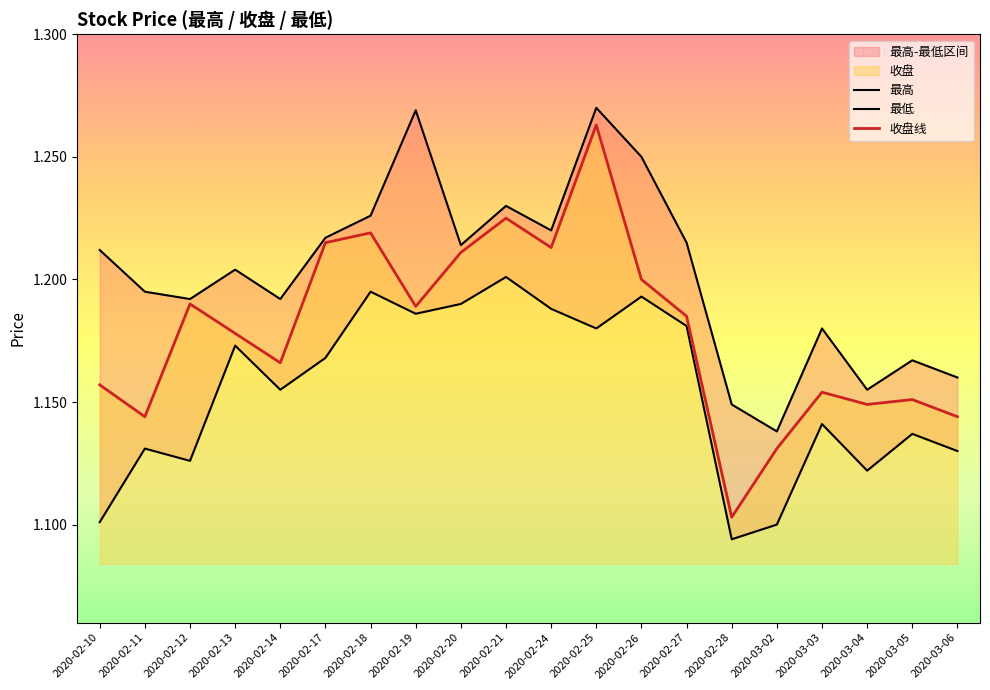

Which series changed the most between 2020-02-20 and 2020-03-04?

最低